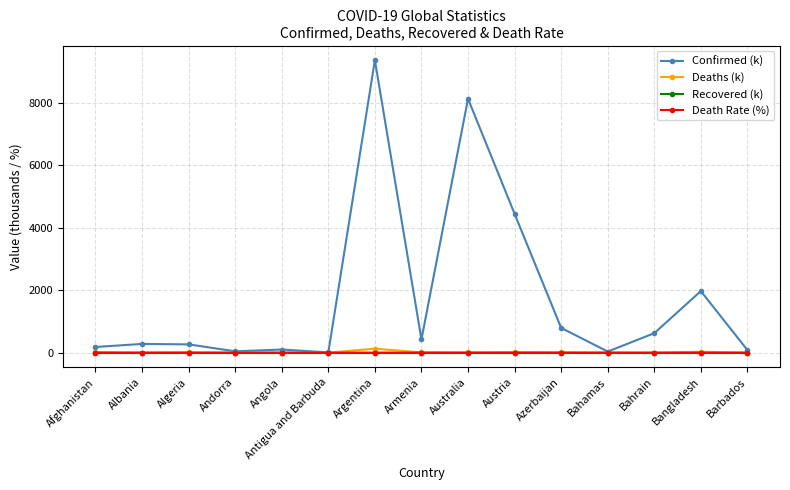

Which series has the largest total across all categories?

Confirmed (k)